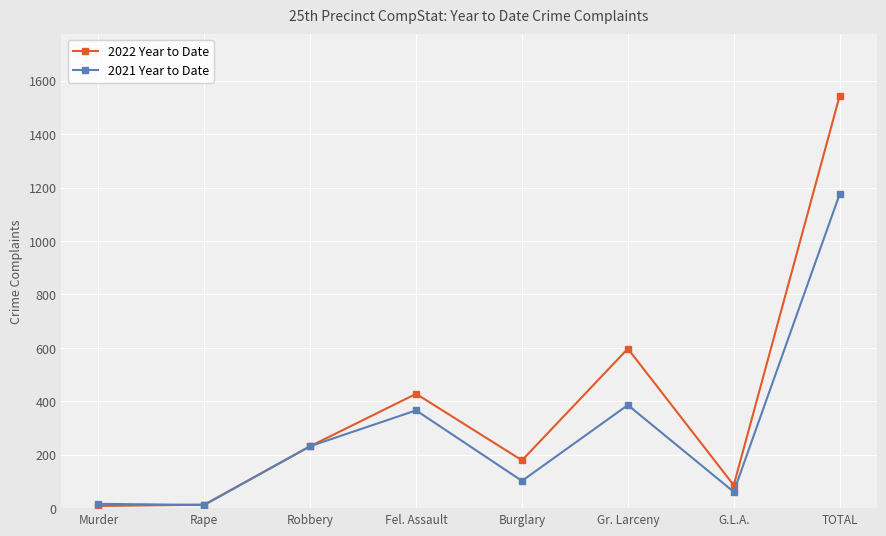

Read the 2022 Year to Date value at Burglary.

179